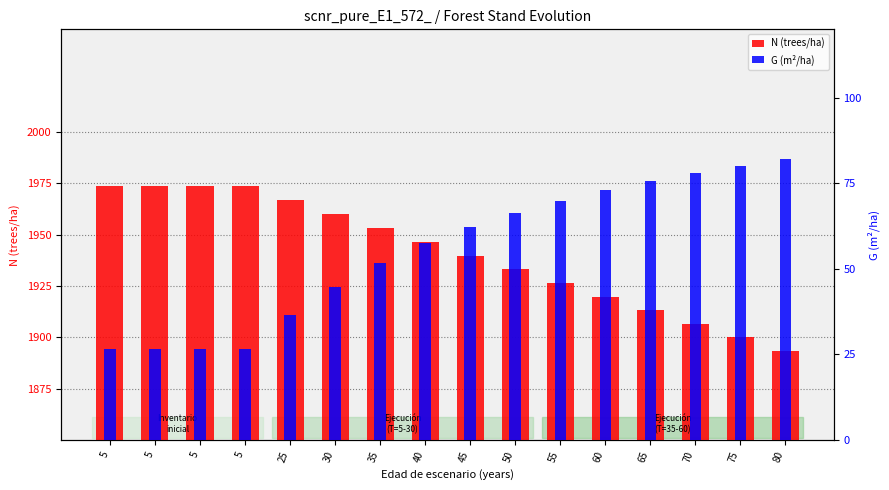

At which label is G (m²/ha) closest to 54?

35